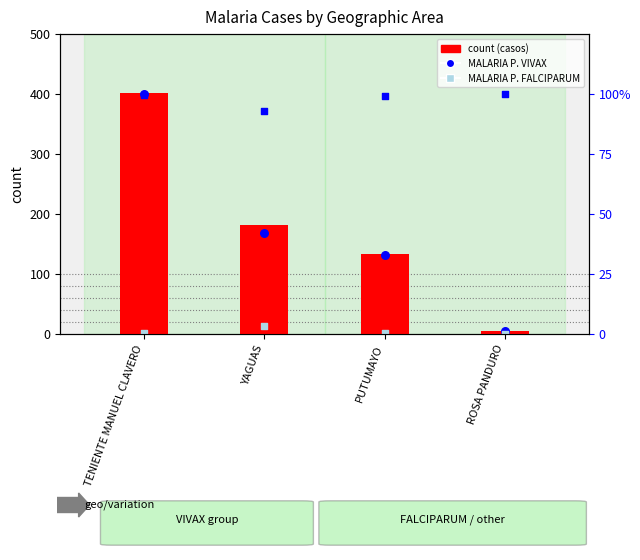

At which category is the sum across all series the highest?

TENIENTE MANUEL CLAVERO